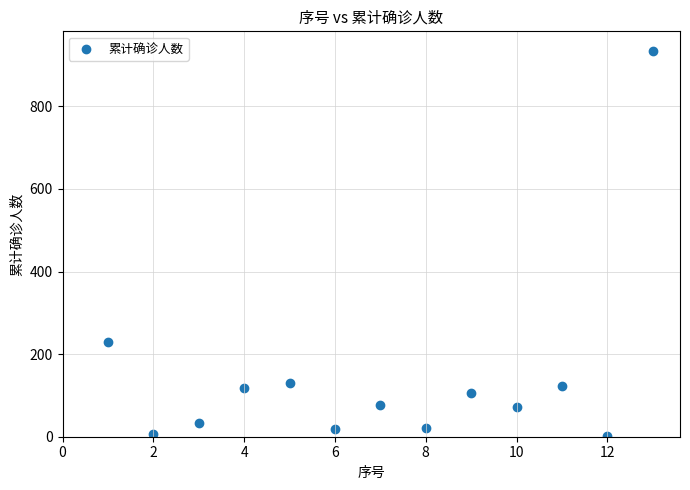

What Y value in the scatter plot is closest to 468?

230